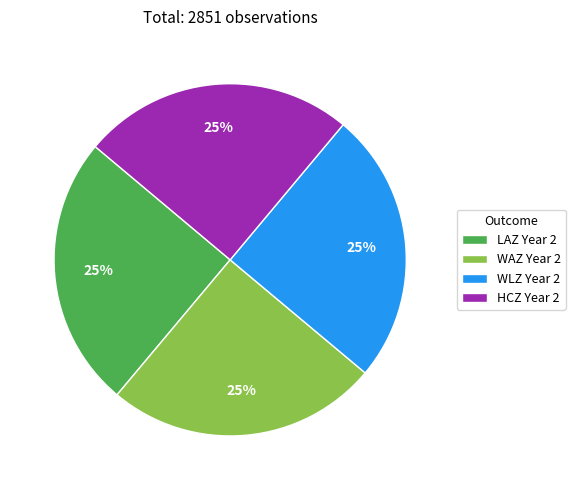

Does HCZ Year 2 account for over 50% of the chart?

No